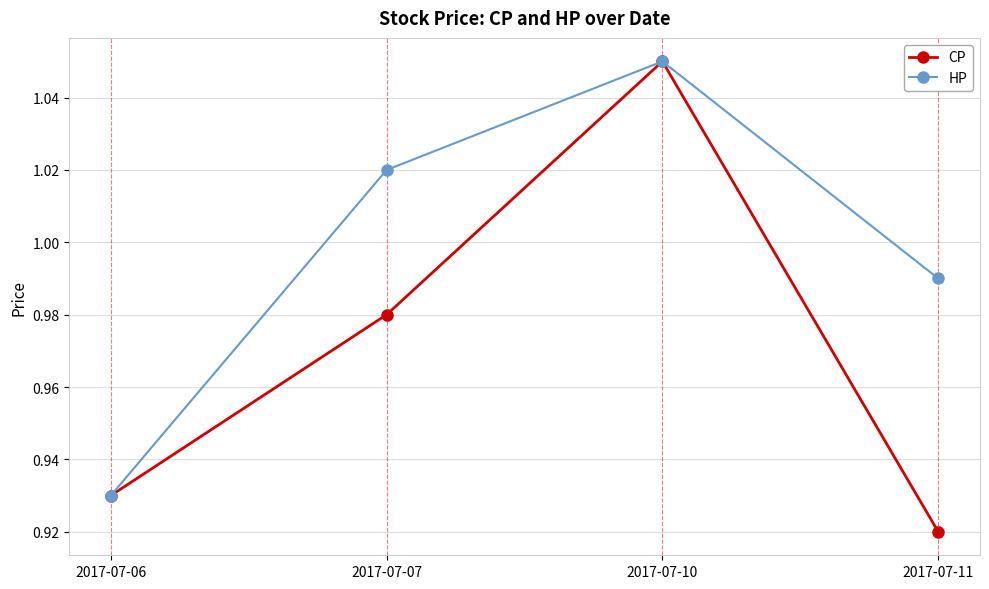

Which series has the largest total across all categories?

HP